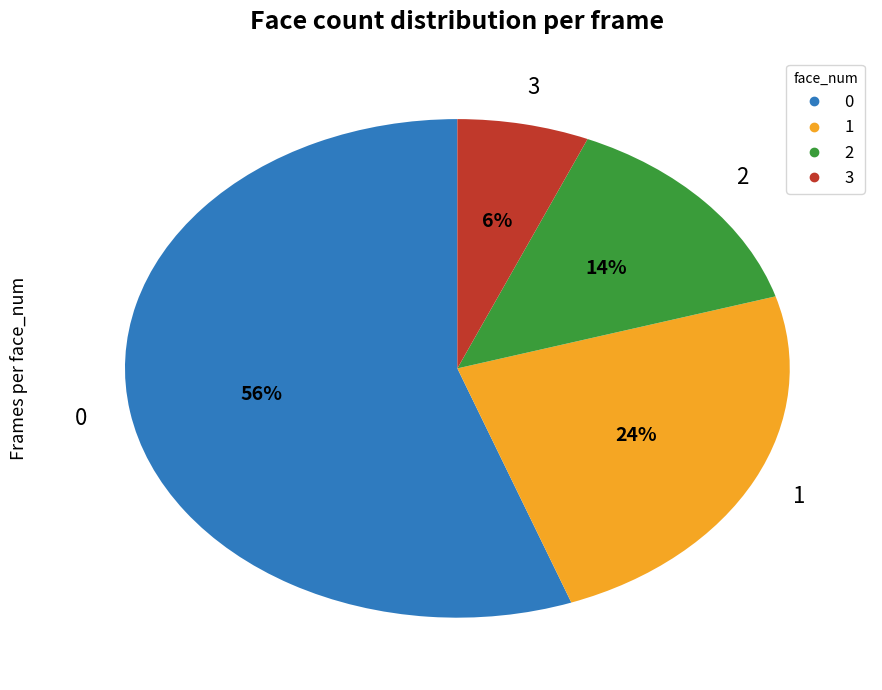

Approximately how many times larger is the value at 0 compared to 2?

4.0